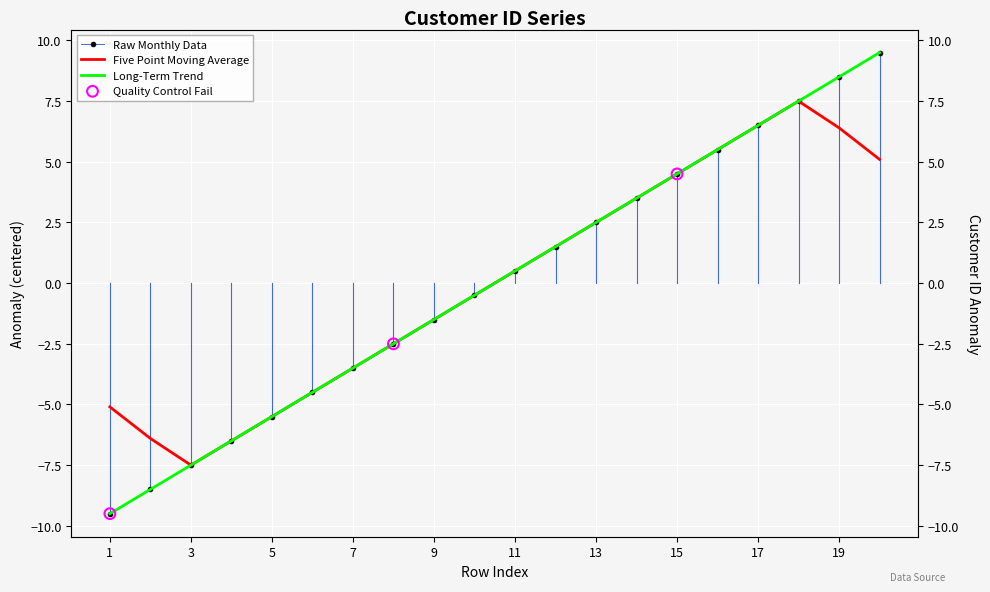

What is the change in value from 6 to 14?

+8.0